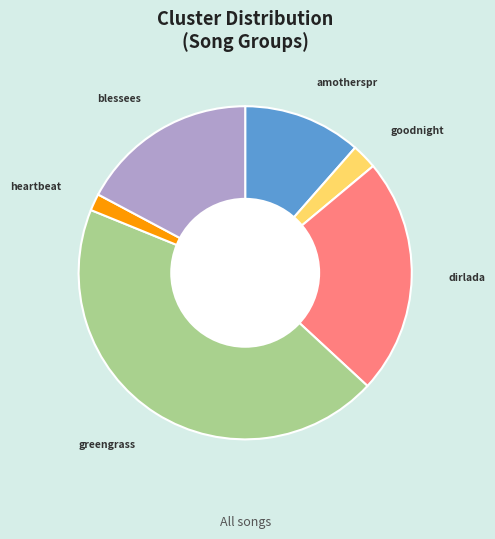

Is there any slice that represents more than half of the pie?

No